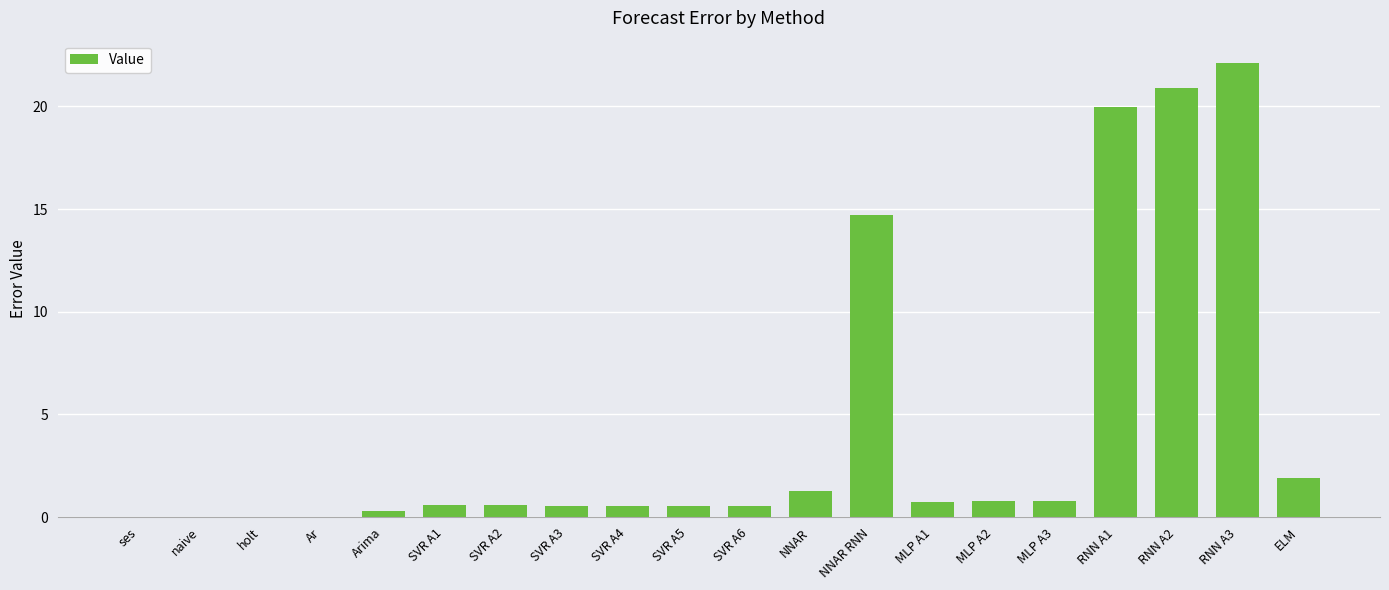

Between MLP A1 and NNAR, which is larger?

NNAR